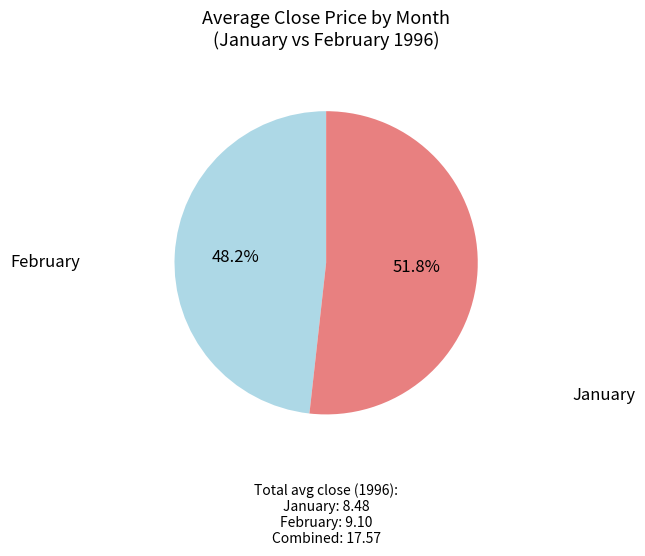

How many segments does this pie chart have?

2